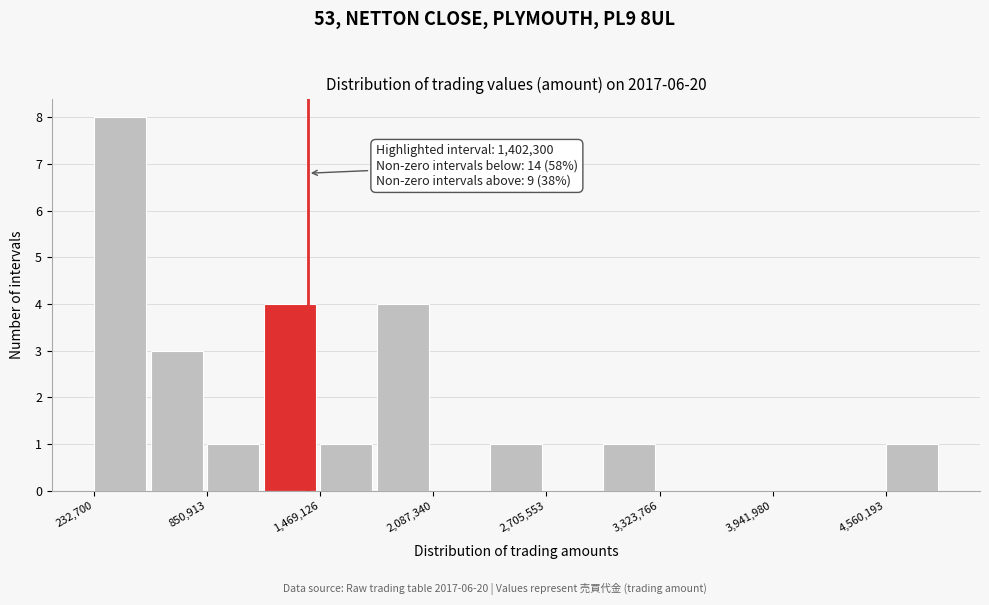

Read against the x-axis, roughly where is the centre of the tallest bar?

400000